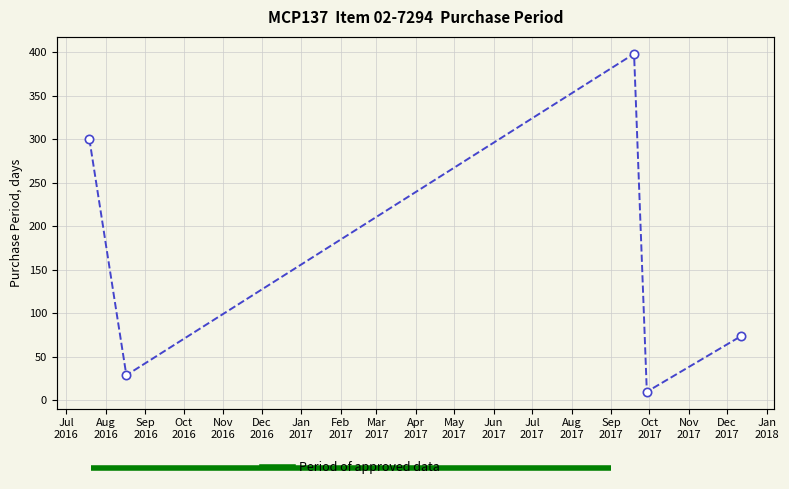

How many interior local peaks (higher than both neighbors) does the data have?

1